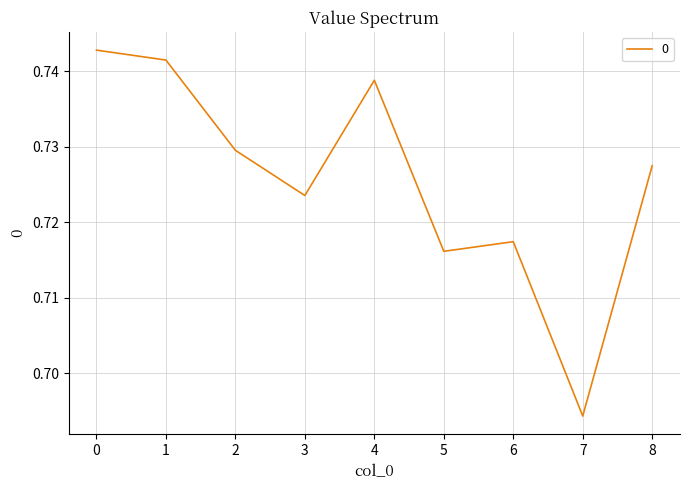

At which category does the chart reach its minimum across all series?

7